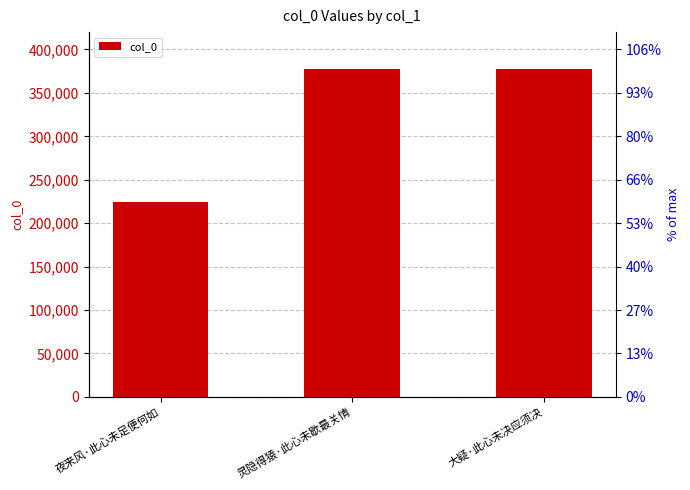

What is the smallest value displayed?

224047